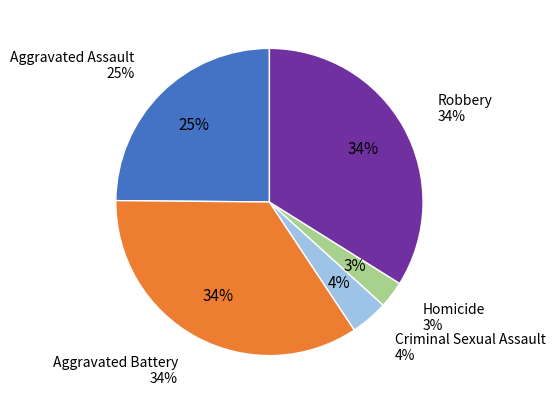

True or false: Criminal Sexual Assault accounts for 4% of the total.

True